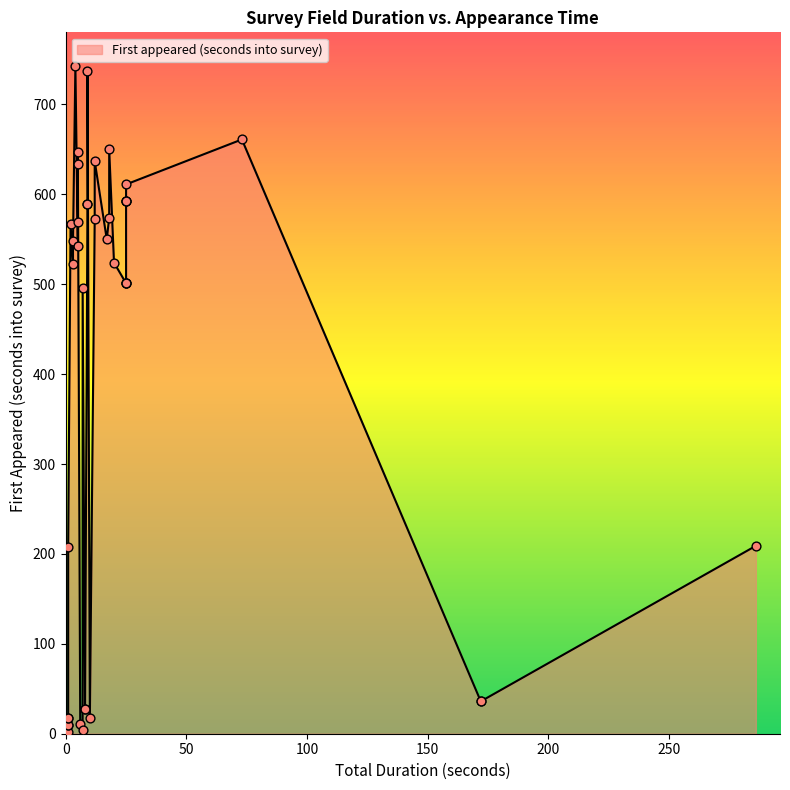

What is the change in value from 11 to 34?

+601